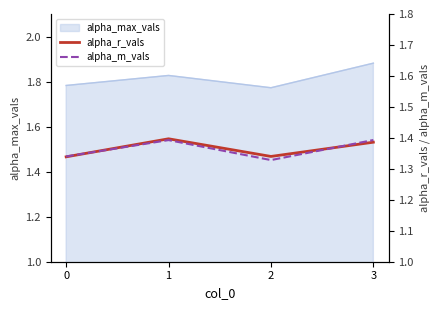

True or false: alpha_max_vals has more than 2 interior local peaks.

False